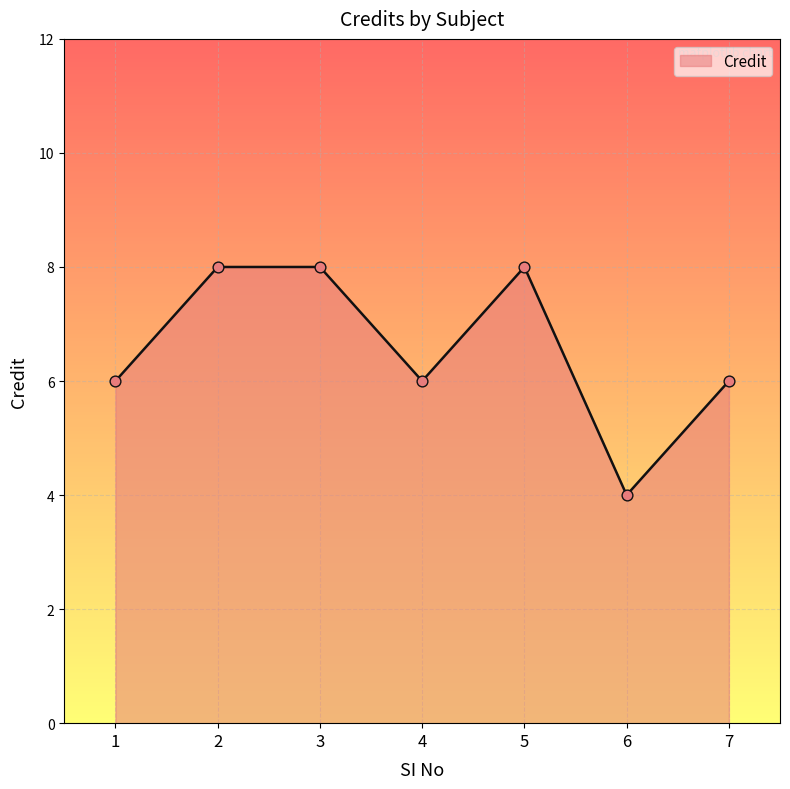

Between 7 and 5, which is larger?

5